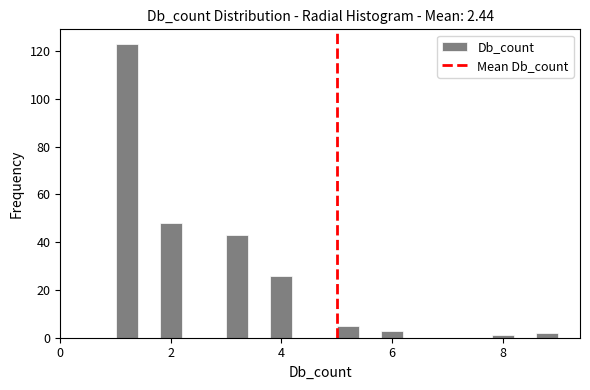

Around what value on the x-axis is the tallest bar? Give the approximate position of its centre, as read against the axis.

1.2